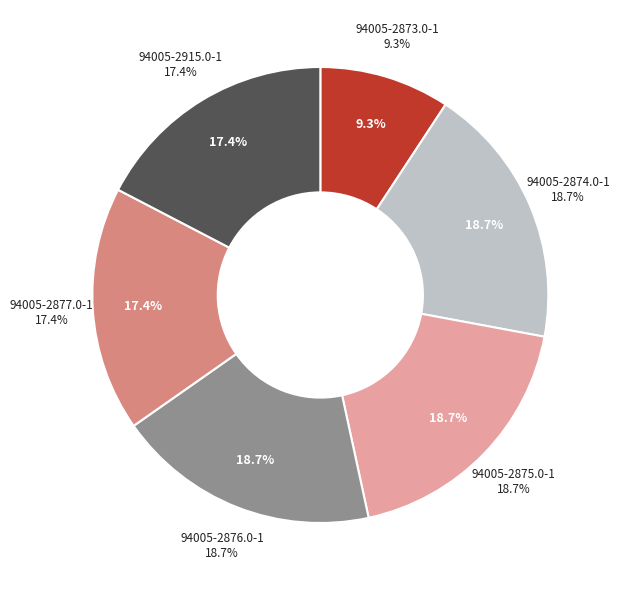

True or false: 94005-2915.0-1 accounts for 17% of the total.

True